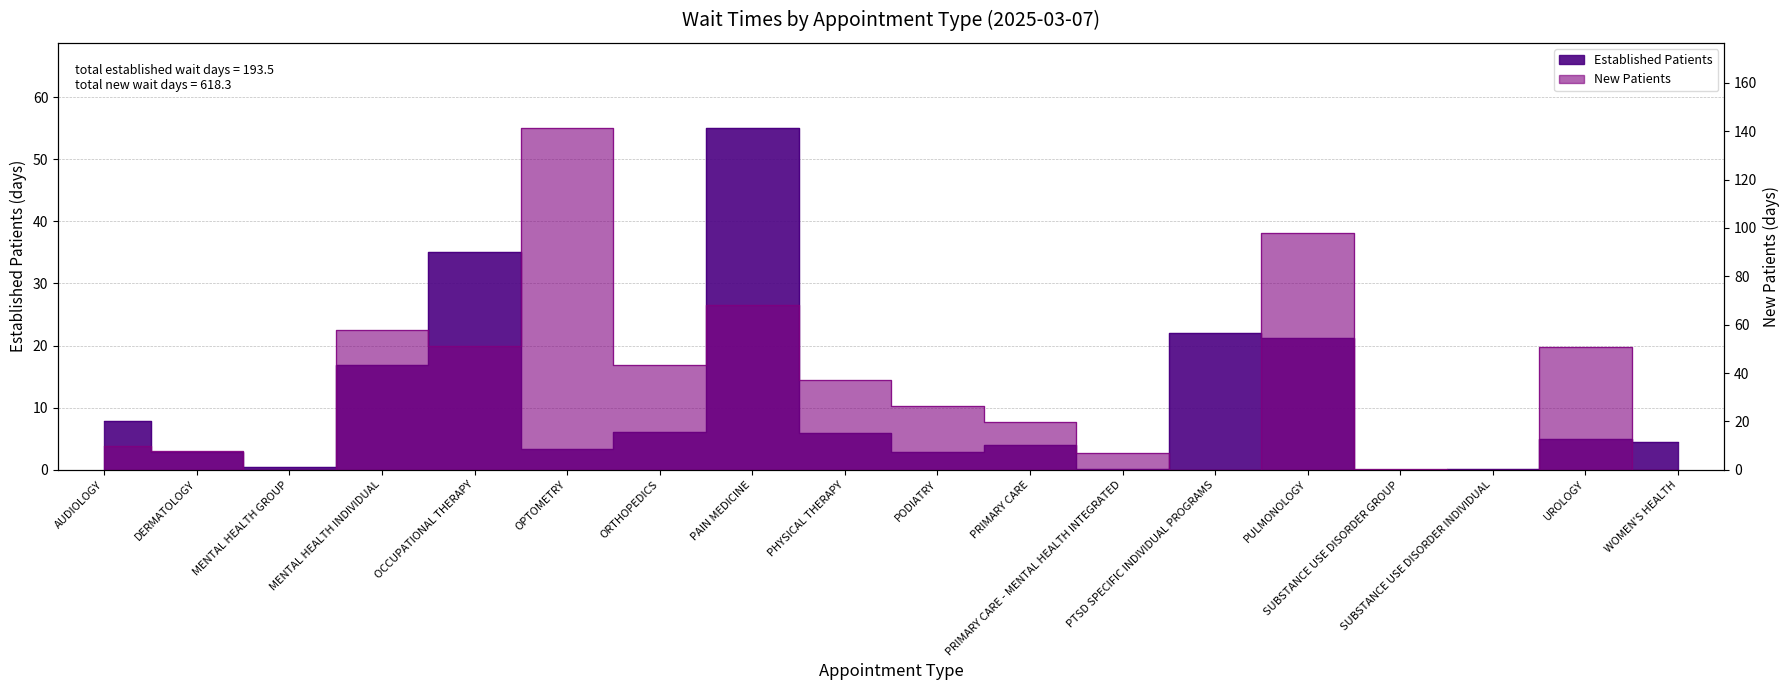

At which category does the chart reach its minimum across all series?

SUBSTANCE USE DISORDER GROUP